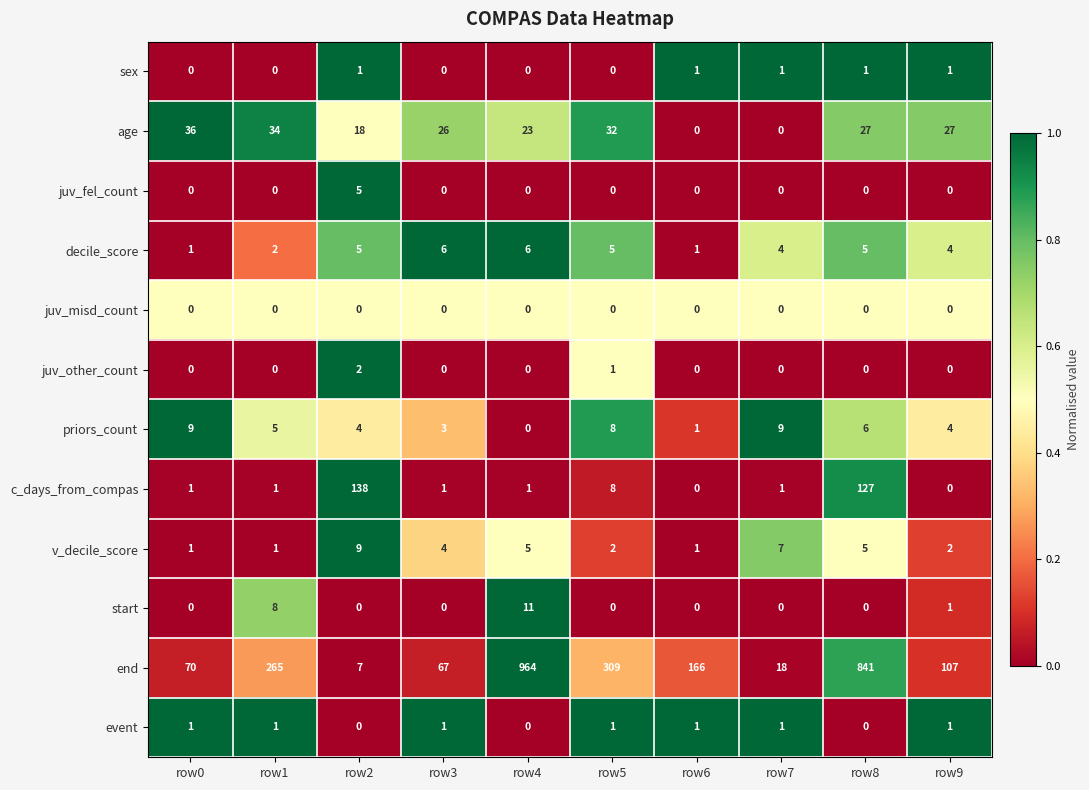

Which series has the largest total across all categories?

end